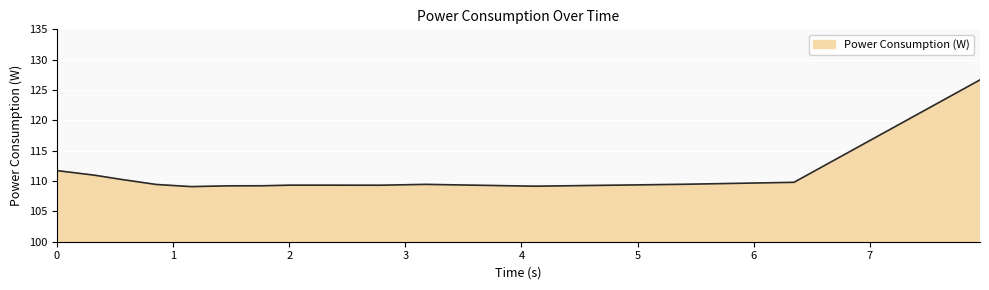

Does the chart have visible grid lines?

Yes